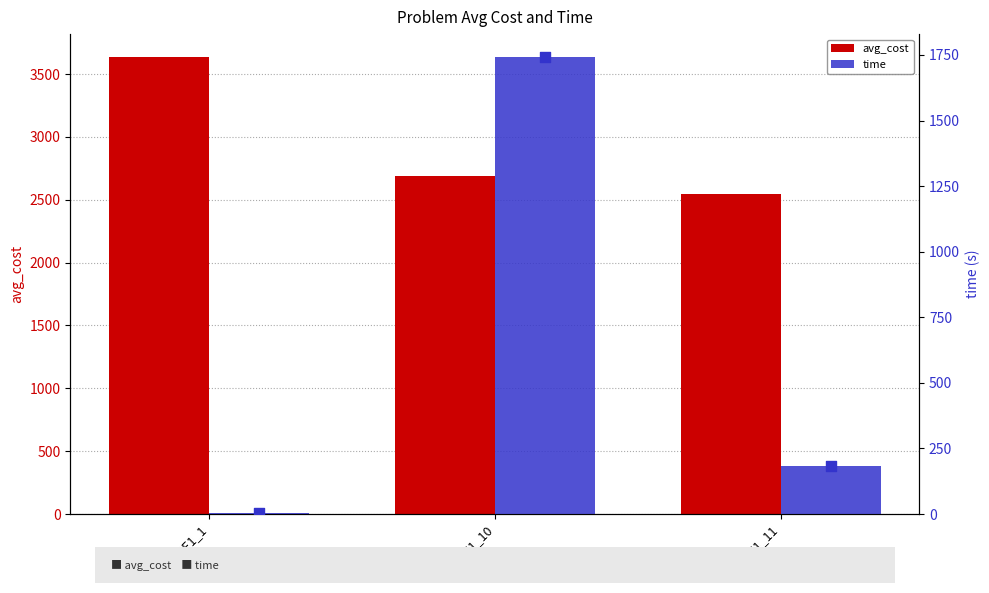

Which series has the widest spread of Y values?

time